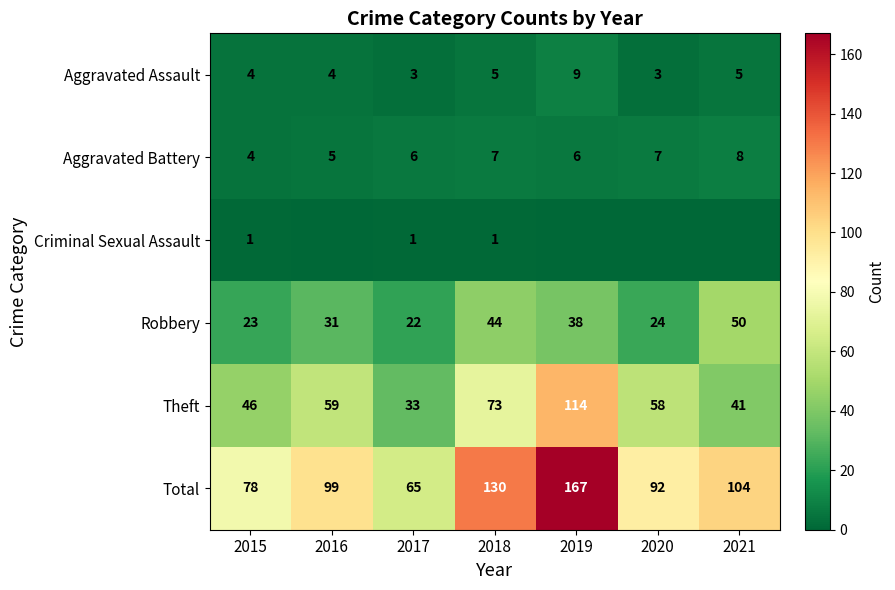

What is the lowest value of the Aggravated Assault series?

3